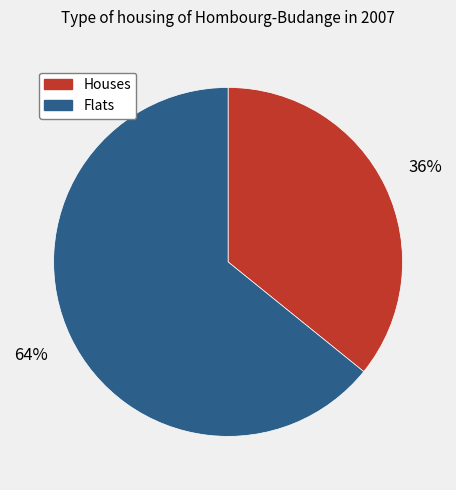

Combined, do Houses and Flats account for over 50%?

Yes